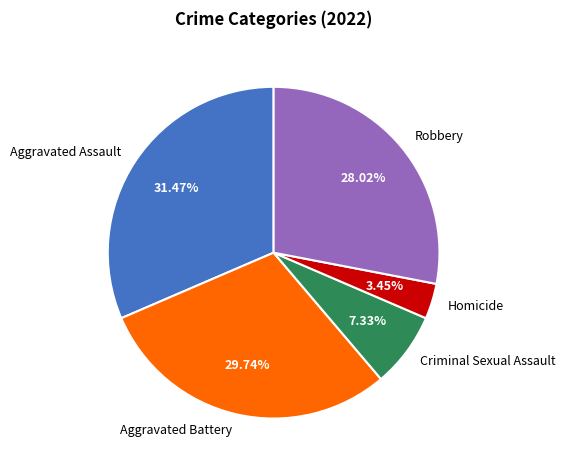

The Robbery slice represents 34% of the pie. True or false?

False